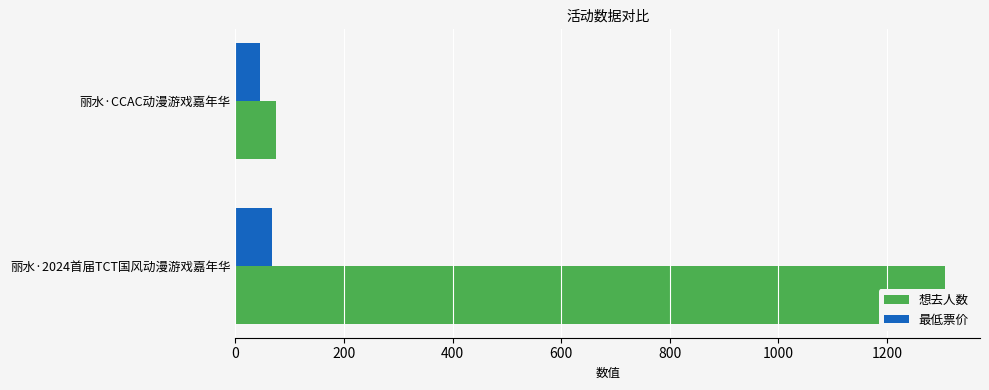

Which series has the largest total across all categories?

想去人数